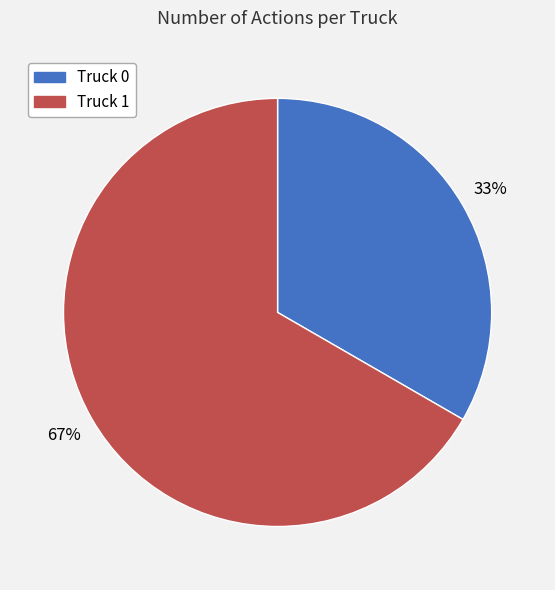

Between Truck 0 and Truck 1, which is larger?

Truck 1